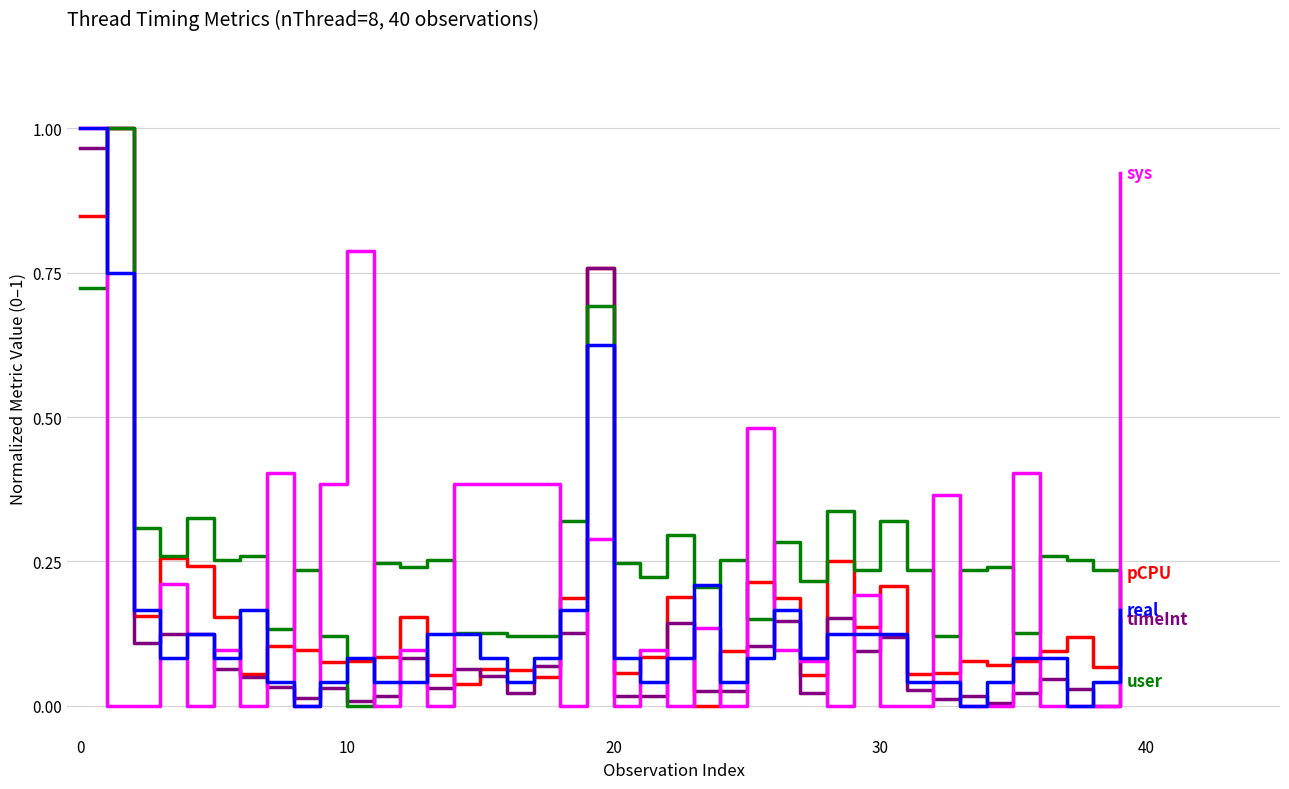

Is this an area chart (filled region under the line)?

No